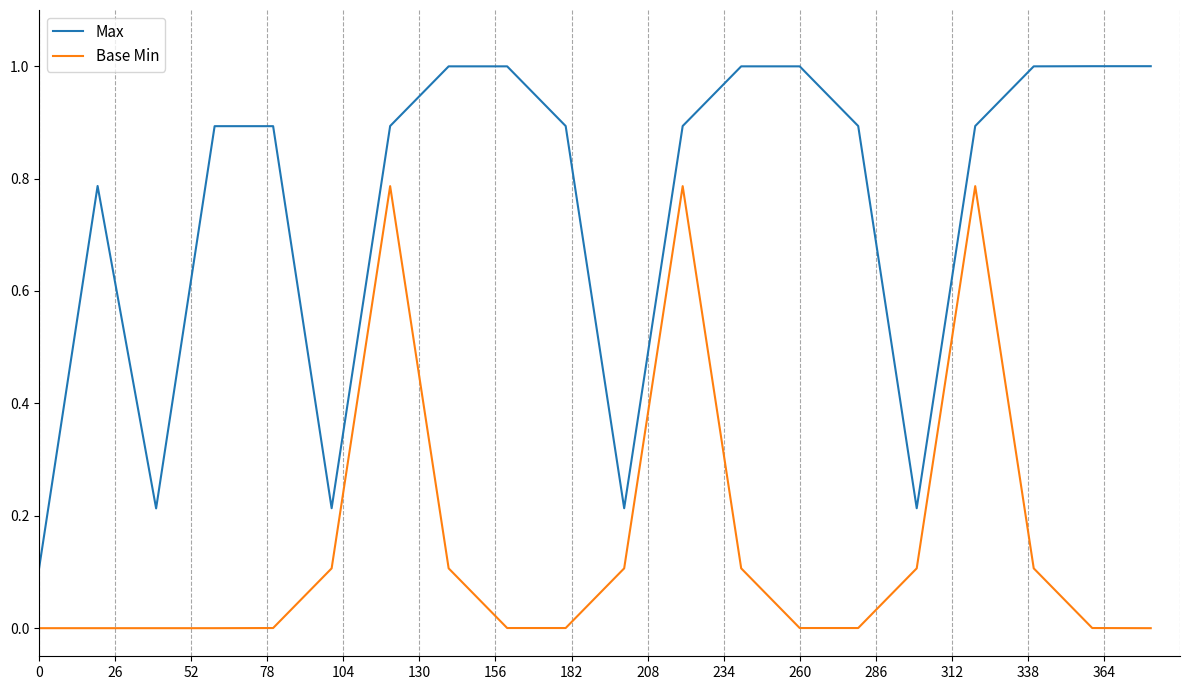

Does the chart have visible grid lines?

No